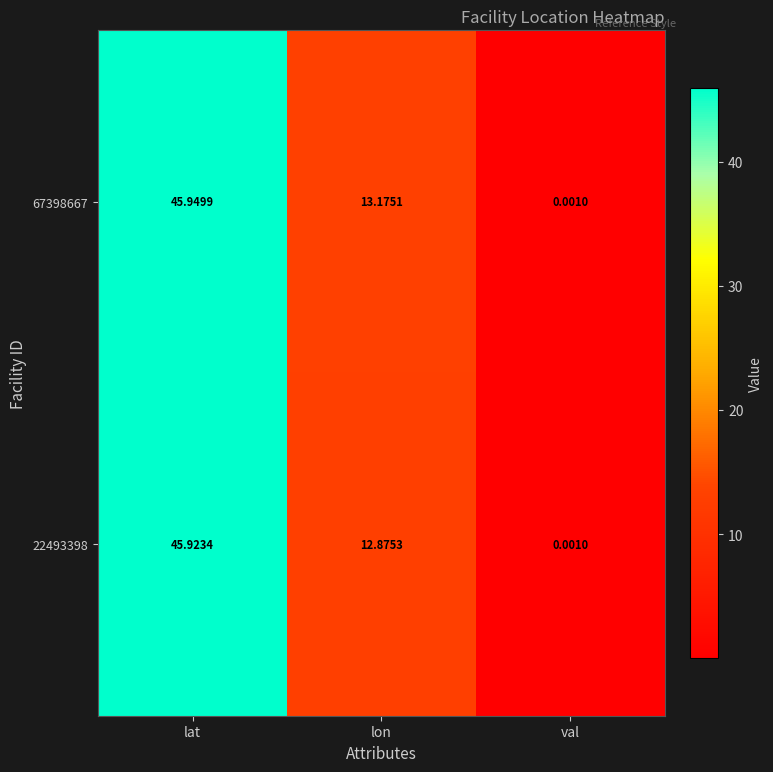

Where does the 67398667 series first go above 13?

lat